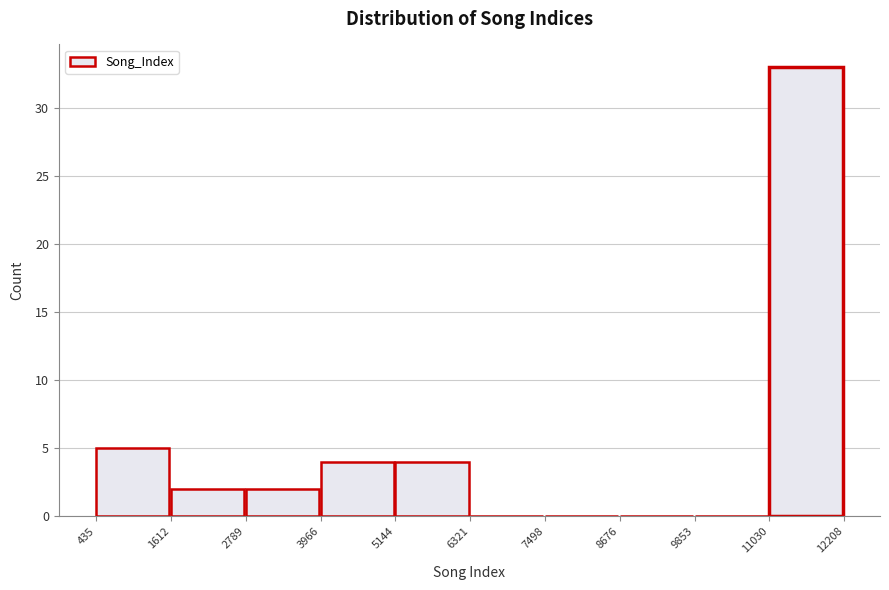

Reading left to right, list every bar in this chart as the range it spans on the x-axis followed by its height. The values are not printed on the chart, so give them approximately, as read against the axis.

435 to 1612: 5
1612 to 2789: 2
2789 to 3966: 2
3966 to 5144: 4
5144 to 6321: 4
6321 to 7498: 0
7498 to 8676: 0
8676 to 9853: 0
9853 to 11030: 0
11030 to 12208: 33